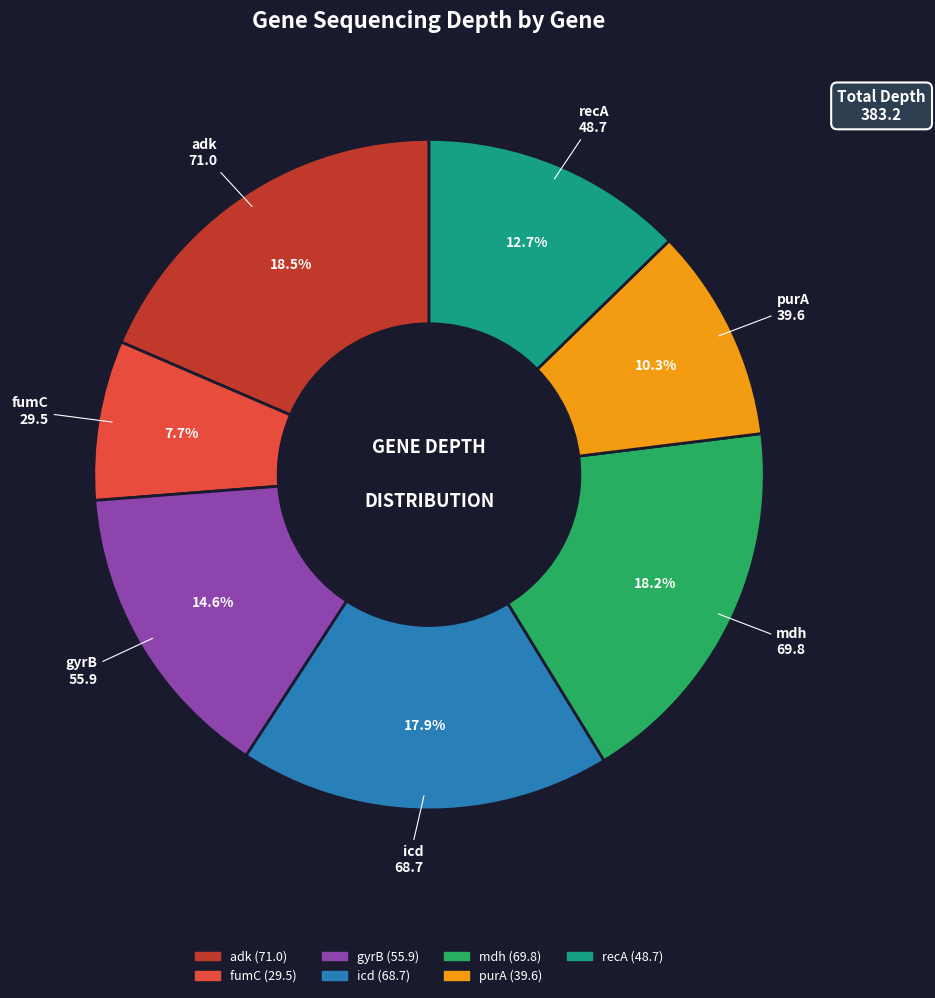

What is the smallest slice in the pie chart?

fumC